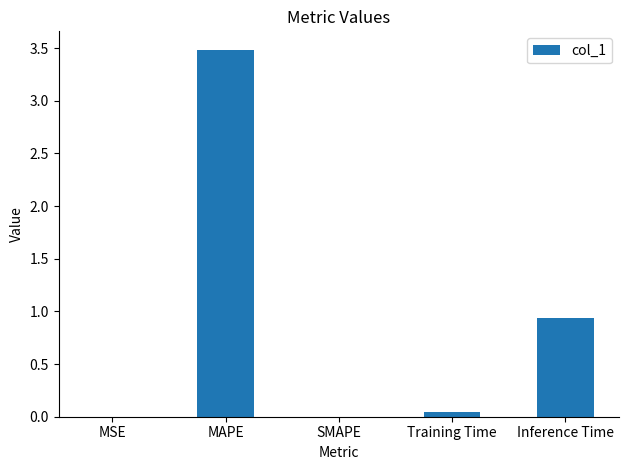

At which label is the value closest to 1?

Inference Time